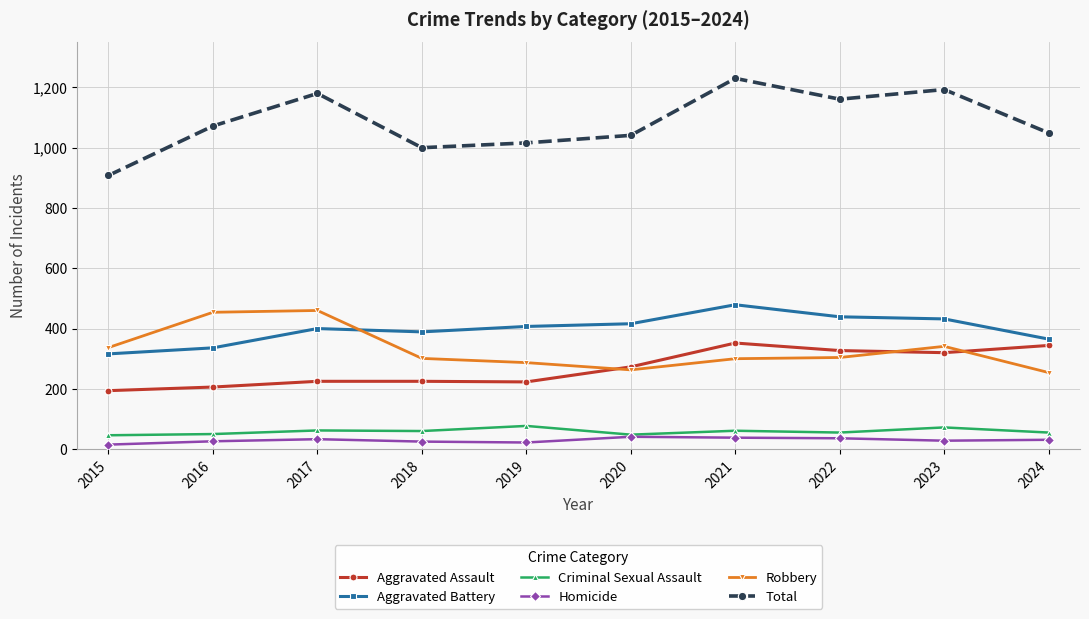

What is the greatest value displayed?

1230